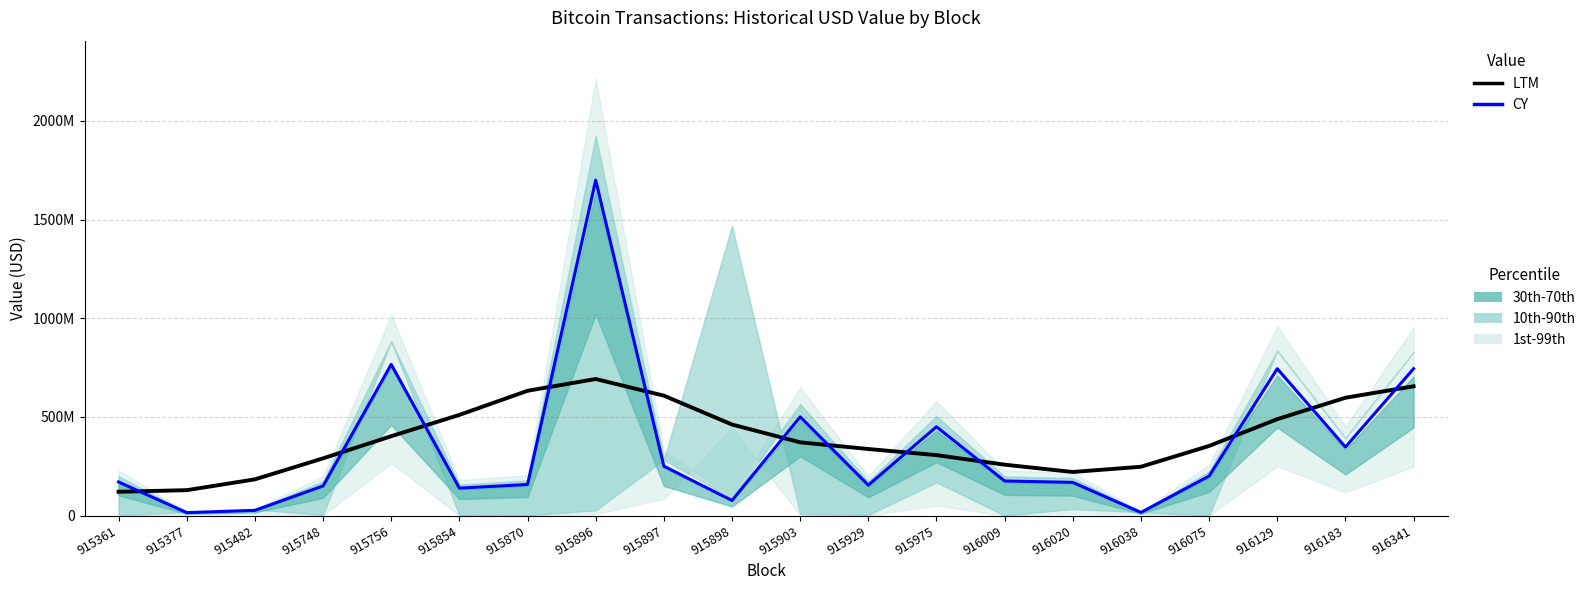

At which label does LTM first exceed 371066575?

915756